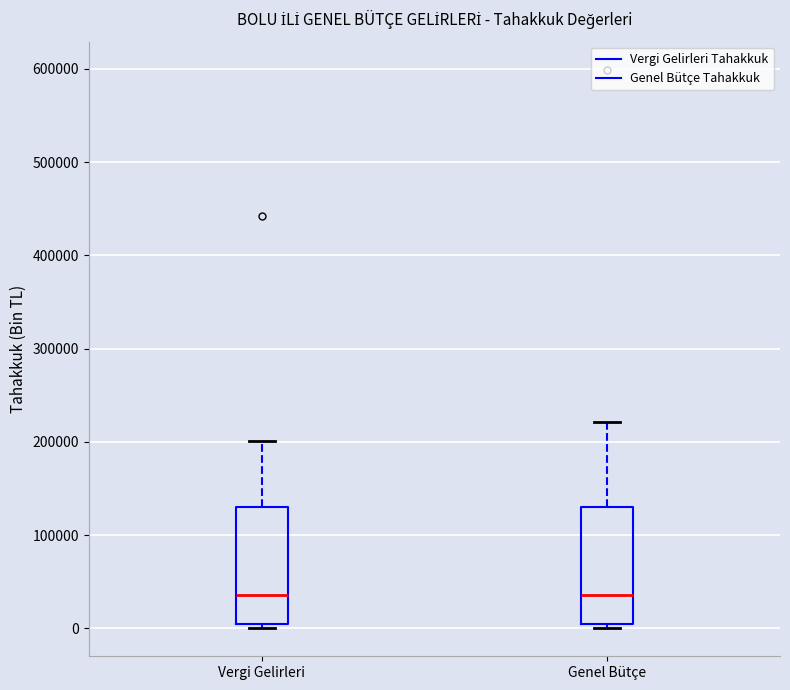

Reading left to right, read every box against the y-axis: the position of its median line, the range the box covers, and the ends of its whiskers. The values are not printed on the chart, so give them approximately, as read against the axis.

Vergi Gelirleri: median 40000, box 0 to 130000, whiskers 0 (just below the box's lower edge) to 200000
Genel Bütçe: median 40000, box 0 to 130000, whiskers 0 (just below the box's lower edge) to 220000